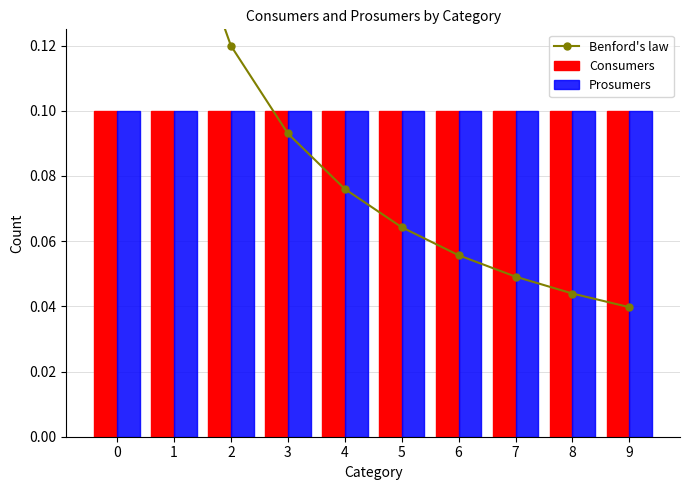

Reading left to right, list all the values displayed in this chart.

Benford's law: 0.3	0.2	0.1	0.1	0.1	0.1	0.1	0.0	0.0	0.0
Consumers: 0.1	0.1	0.1	0.1	0.1	0.1	0.1	0.1	0.1	0.1
Prosumers: 0.1	0.1	0.1	0.1	0.1	0.1	0.1	0.1	0.1	0.1